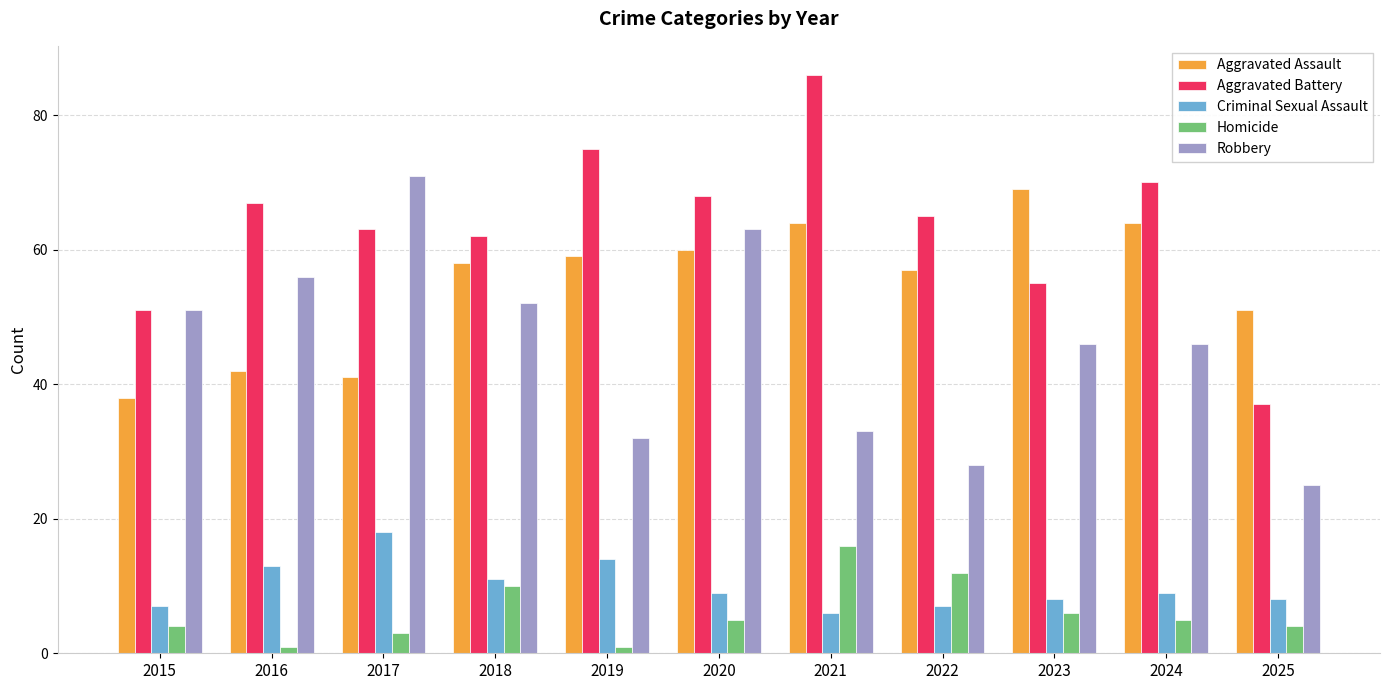

The Robbery series shows 32 at 2019. True or false?

True